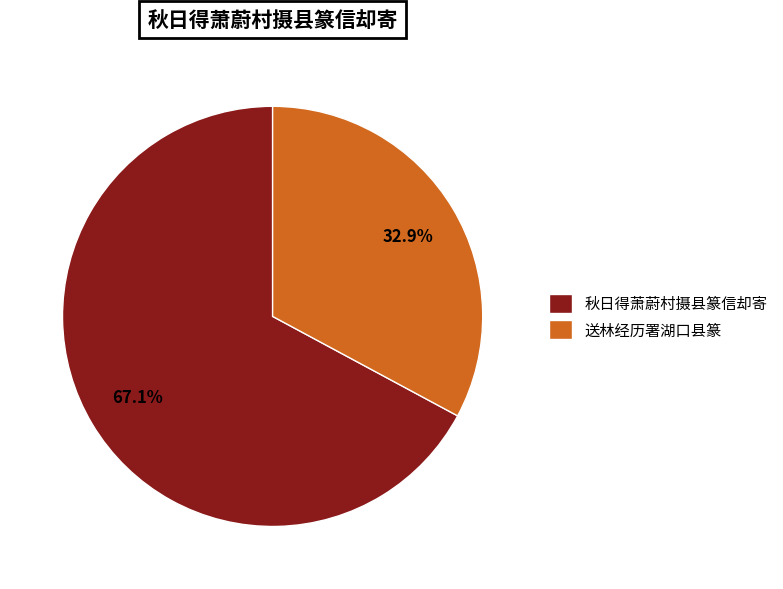

Rank the categories by value from highest to lowest.

秋日得萧蔚村摄县篆信却寄, 送林经历署湖口县篆